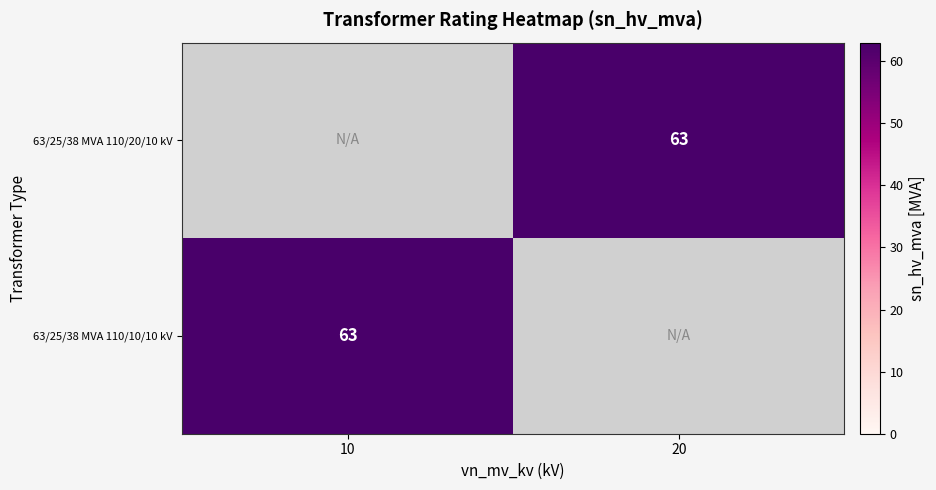

The value of 63/25/38 MVA 110/10/10 kV at 10 is 40. True or false?

False